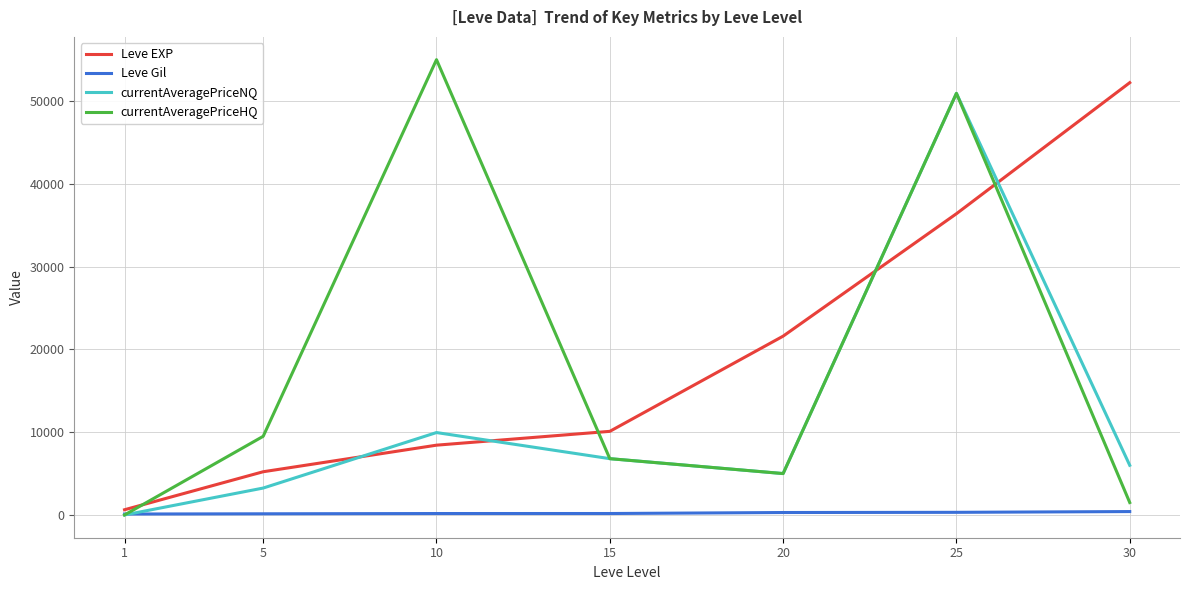

What is the sum of the Leve Gil values at 15 and 1?

286